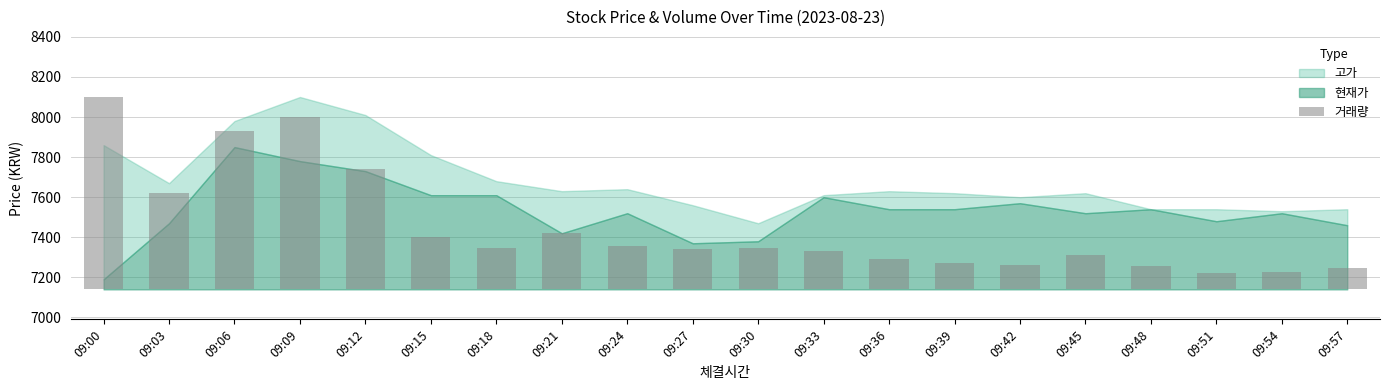

List the labels in order of value, smallest first.

09:51, 09:54, 09:57, 09:48, 09:42, 09:39, 09:36, 09:45, 09:33, 09:27, 09:30, 09:18, 09:24, 09:15, 09:21, 09:03, 09:12, 09:06, 09:09, 09:00